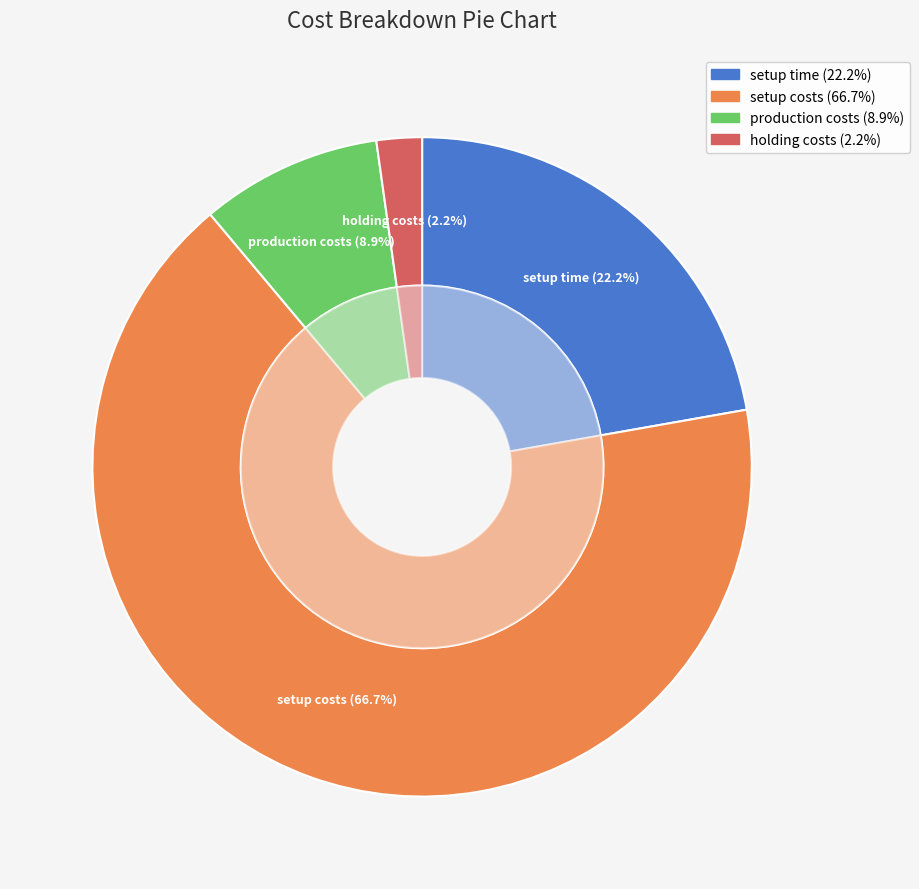

What percentage do setup time and setup costs together represent?

88.9%